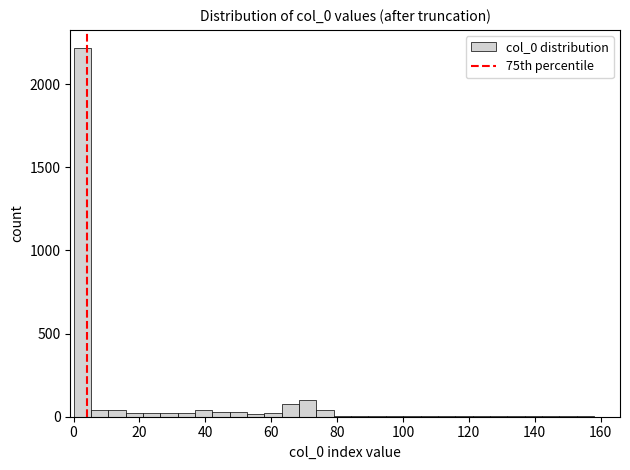

Around what value on the x-axis is the tallest bar? Give the approximate position of its centre, as read against the axis.

2